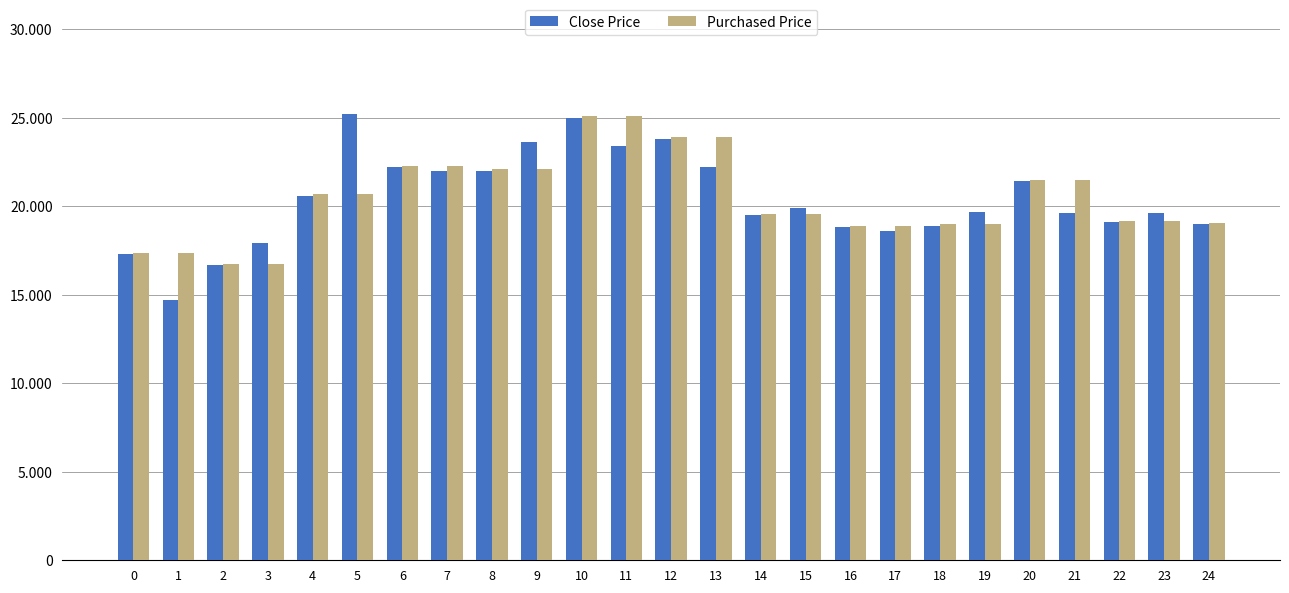

What is the spread (max minus min) of values at 12?

85